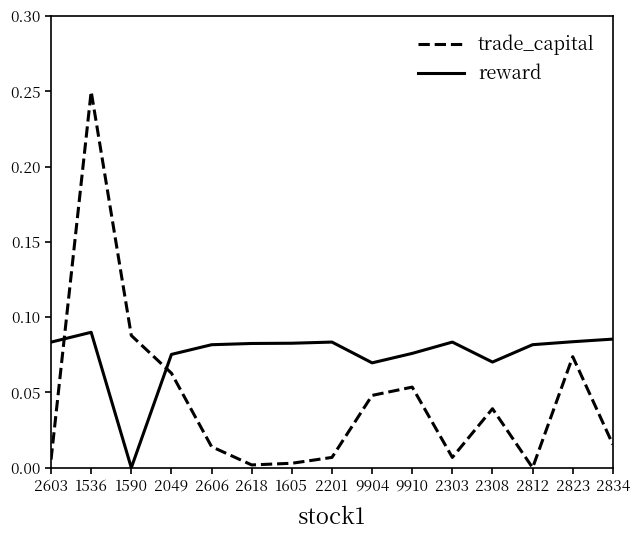

Where do reward and trade_capital first cross each other?

2603 and 1536